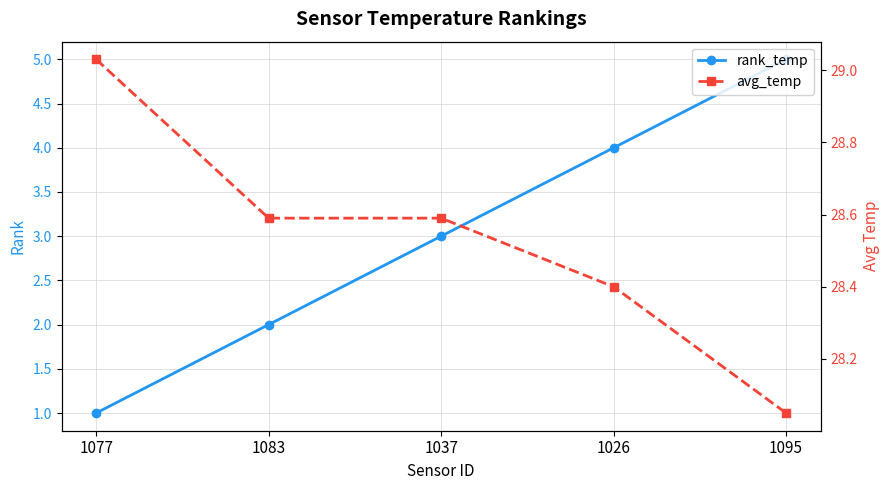

Reading right to left, list all the values displayed in this chart.

rank_temp: 1095=5.0	1026=4.0	1037=3.0	1083=2.0	1077=1.0
avg_temp: 1095=28.1	1026=28.4	1037=28.6	1083=28.6	1077=29.0